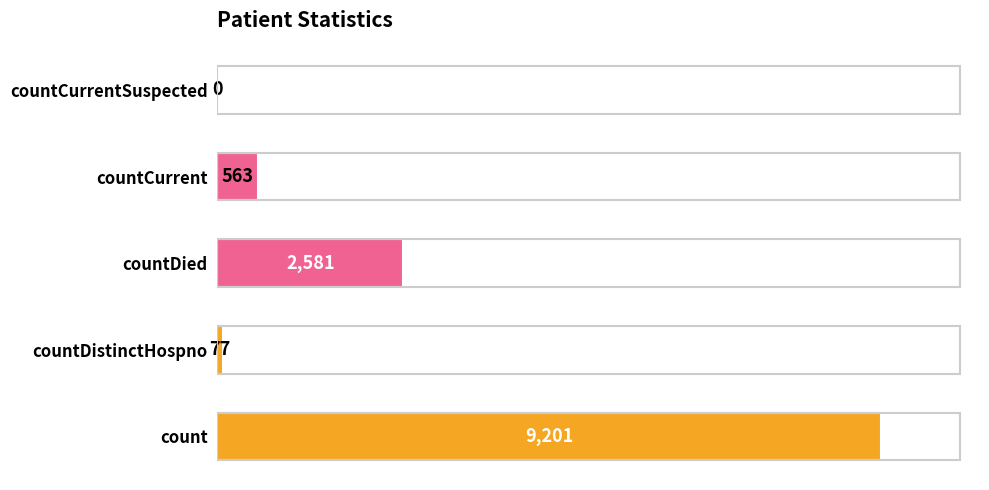

Where is the data nearest to the value 4600?

countDied